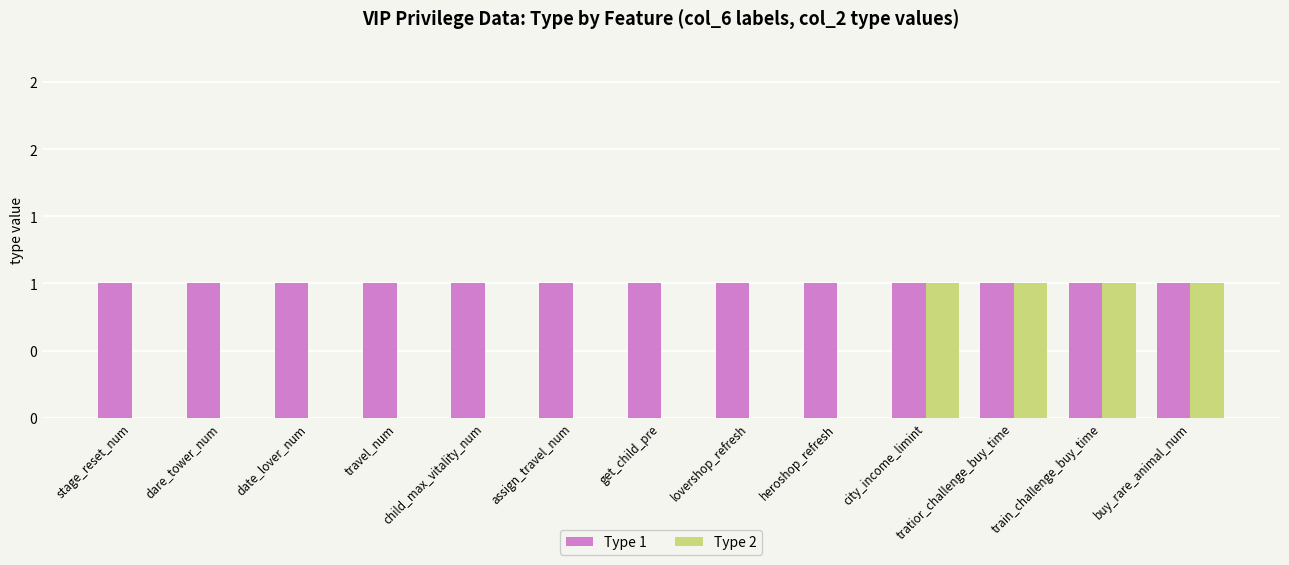

What is the difference between the Type 2 values at city_income_limint and get_child_pre?

1